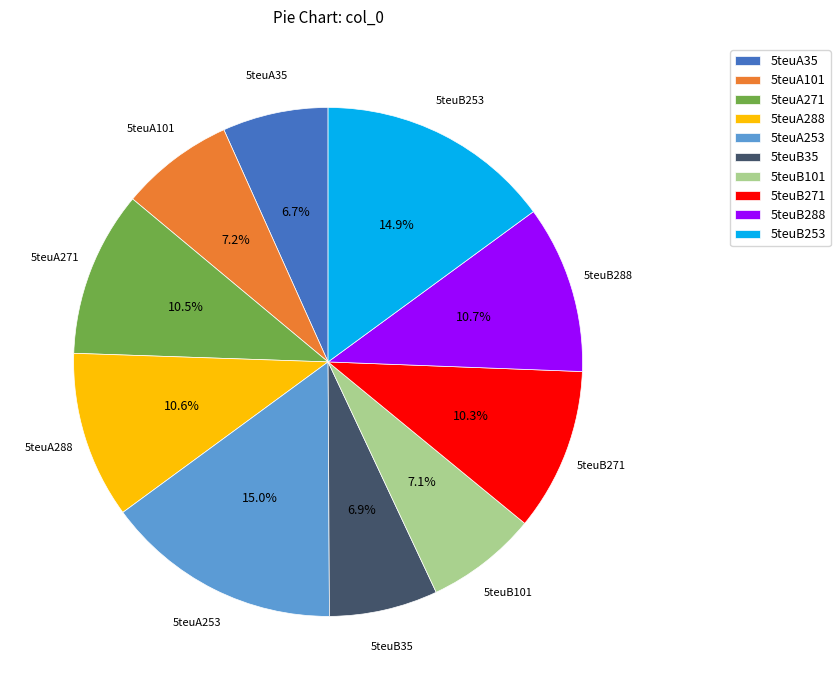

Count the number of slices in the pie.

10